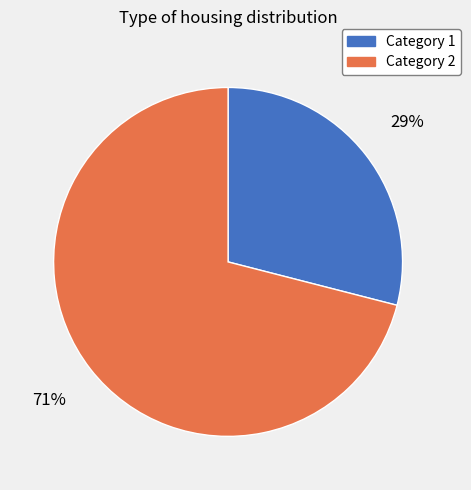

Do Category 2 and Category 1 together represent more than half of the pie?

Yes